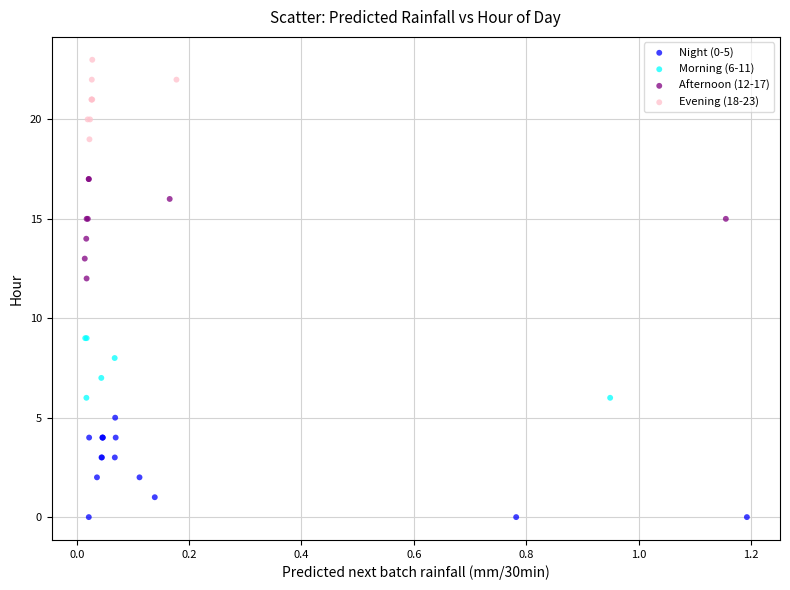

Which series reaches the maximum Y coordinate?

Evening (18-23)